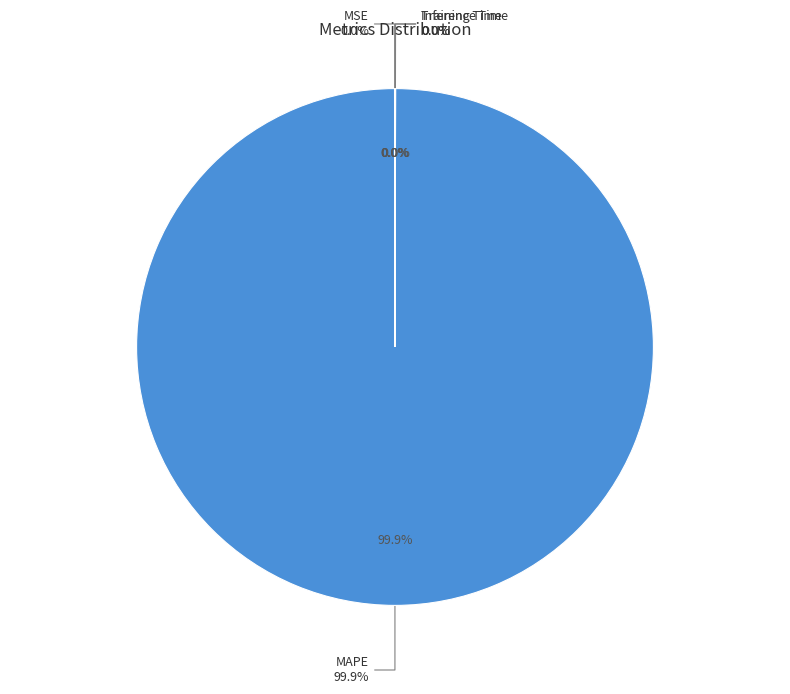

Rank the categories by value from highest to lowest.

MAPE, MSE, Training Time, Inference Time